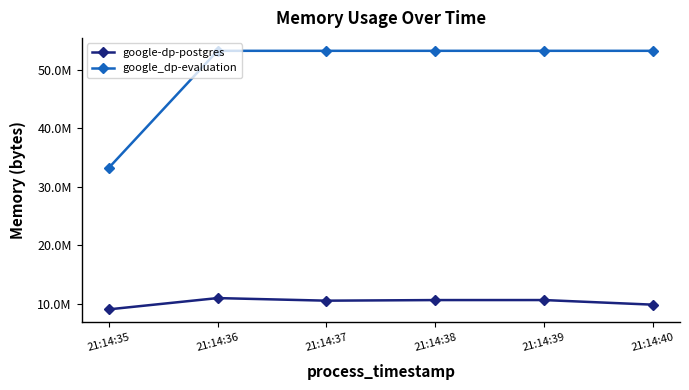

Which category has the lowest value across all series?

21:14:35